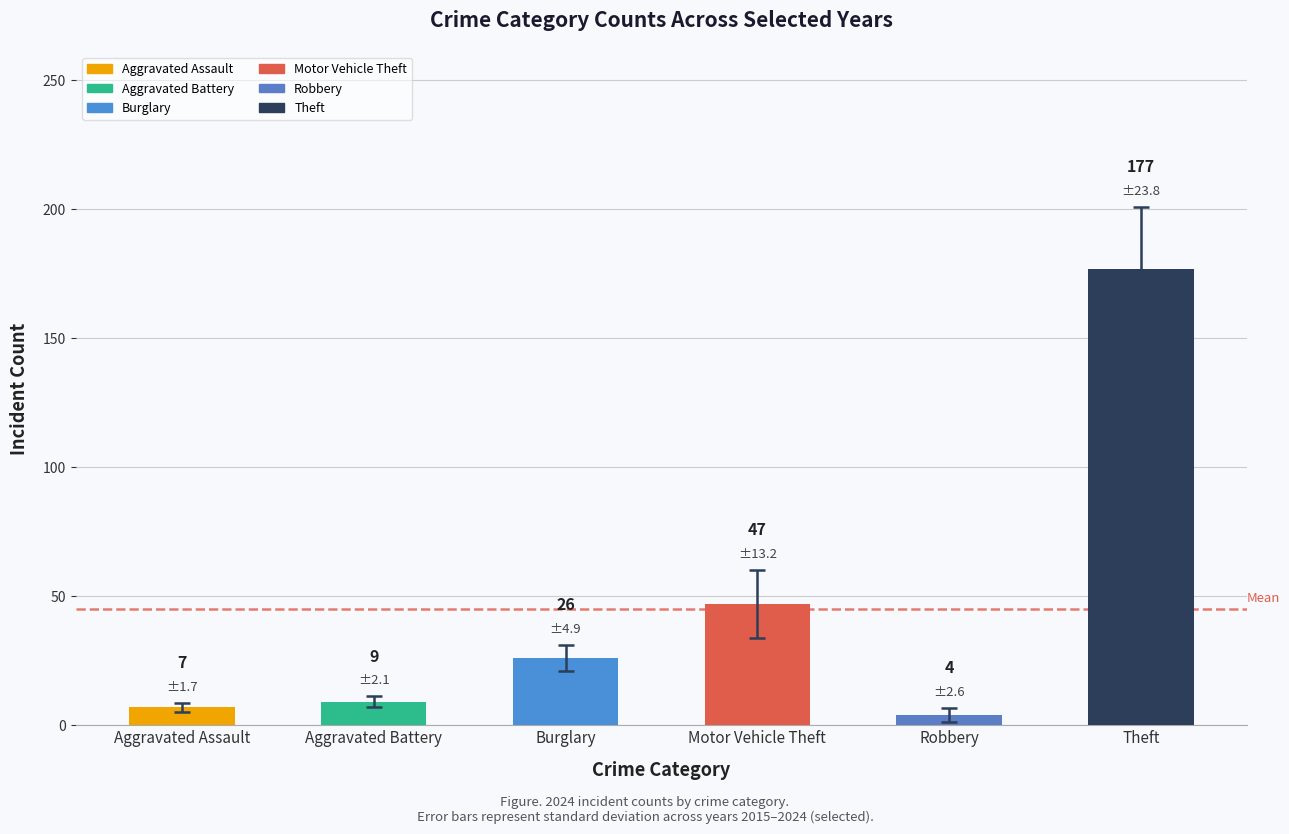

How many bars are there in total?

6